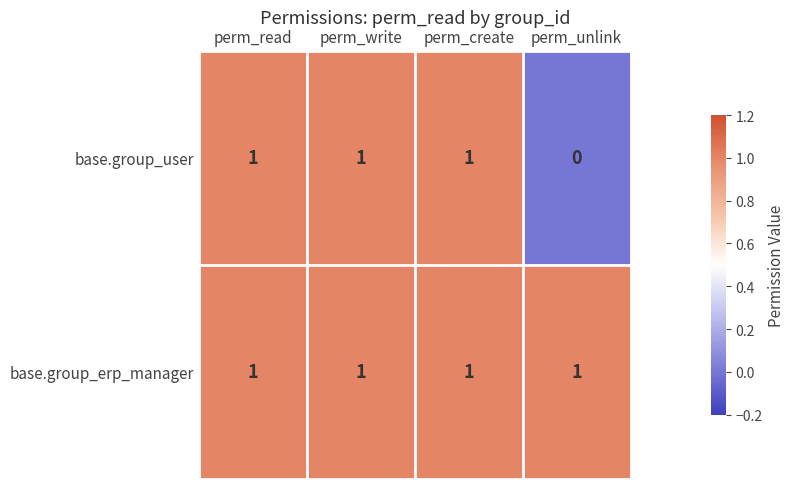

Which series has the widest spread of values?

base.group_user